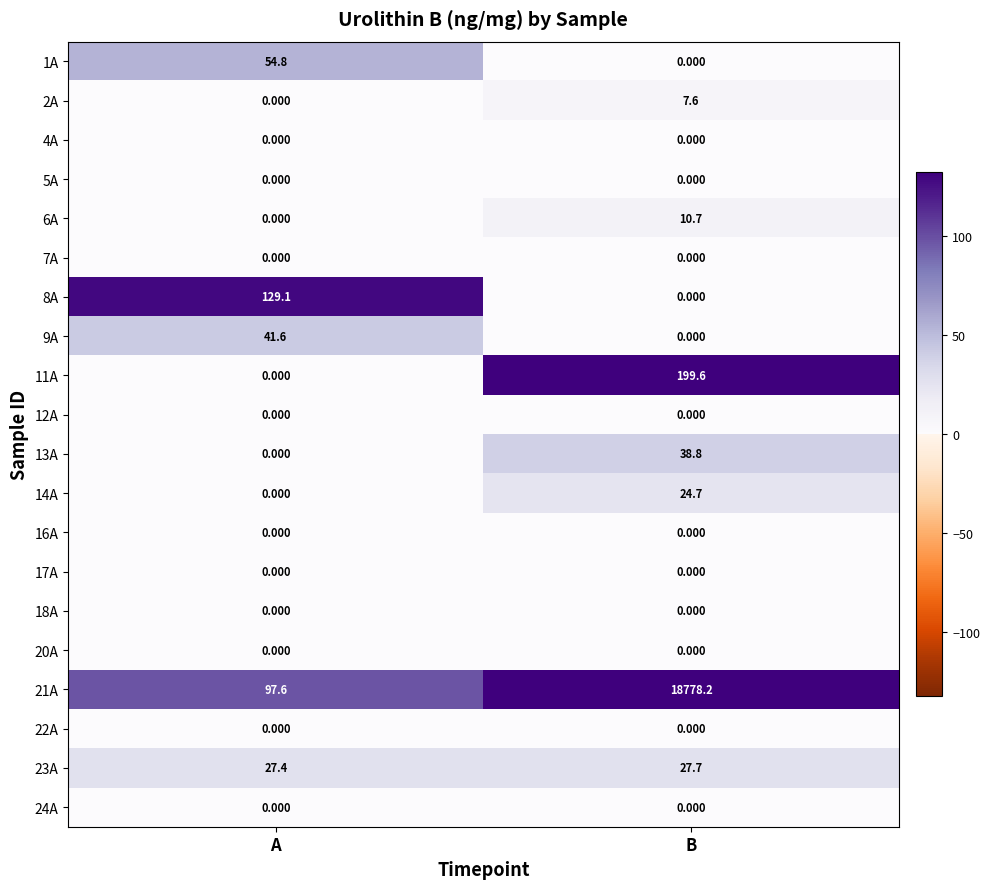

Where does the 6A series first go above 10?

B